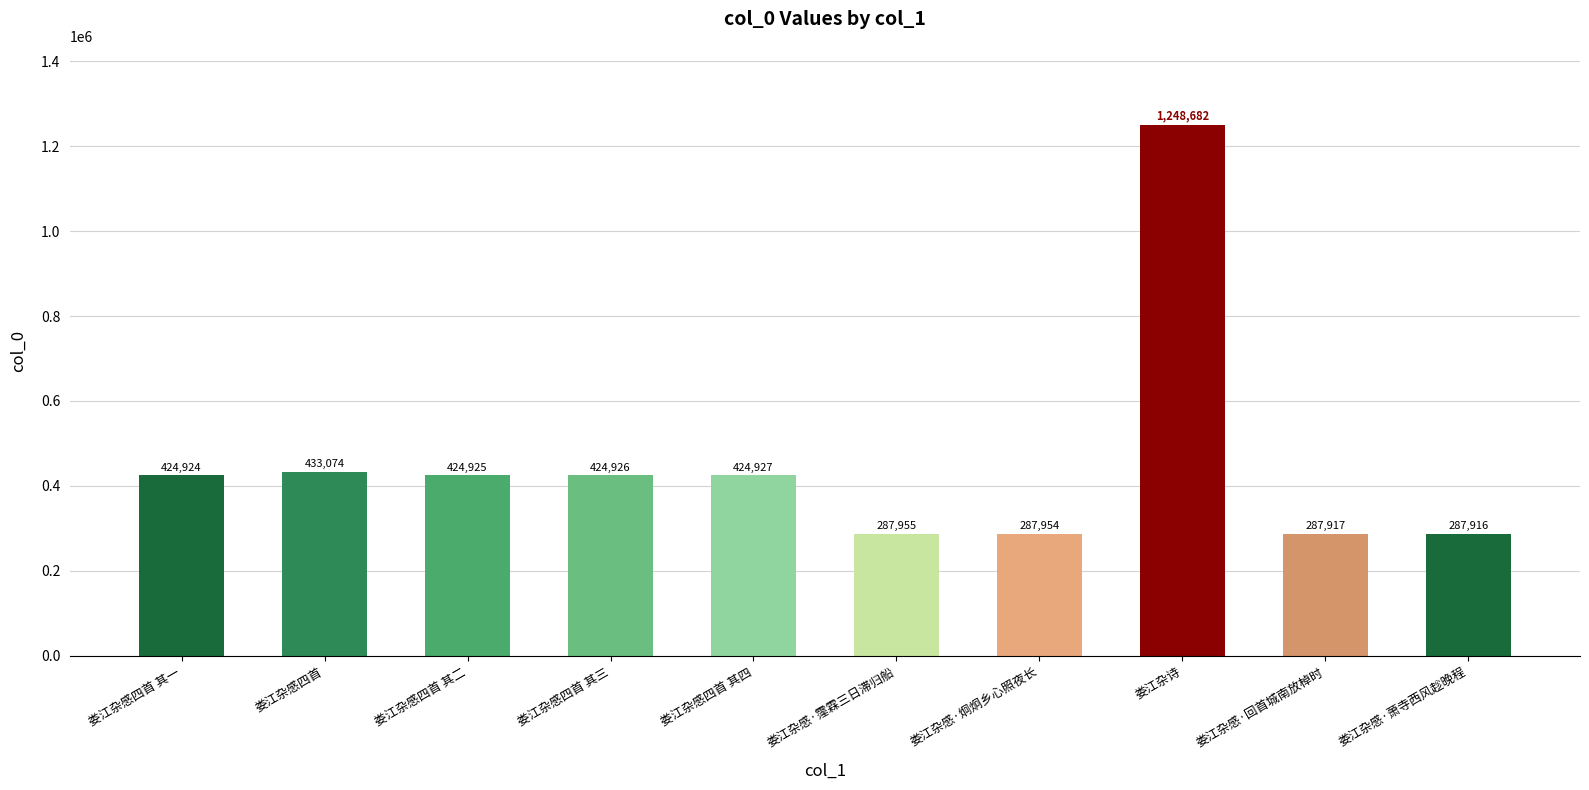

What is the minimum value shown in the chart?

287916